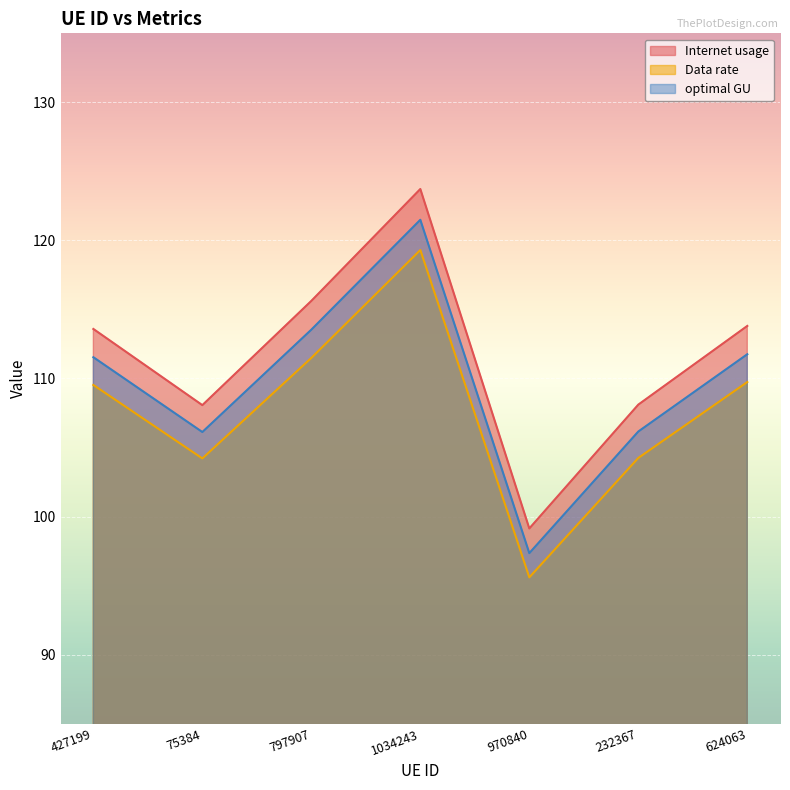

Reading right to left, what are all the values shown in this chart?

Internet usage: 624063=113.8	232367=108.1	970840=99.1	1034243=123.7	797907=115.6	75384=108.1	427199=113.6
Data rate: 624063=109.7	232367=104.2	970840=95.6	1034243=119.3	797907=111.5	75384=104.2	427199=109.5
optimal GU: 624063=111.8	232367=106.2	970840=97.3	1034243=121.5	797907=113.5	75384=106.1	427199=111.5